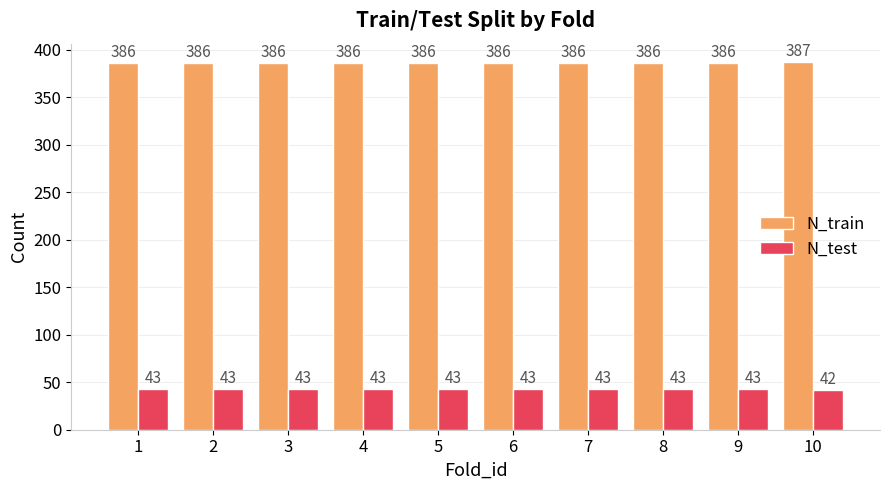

What is the total value across all series at 4?

429